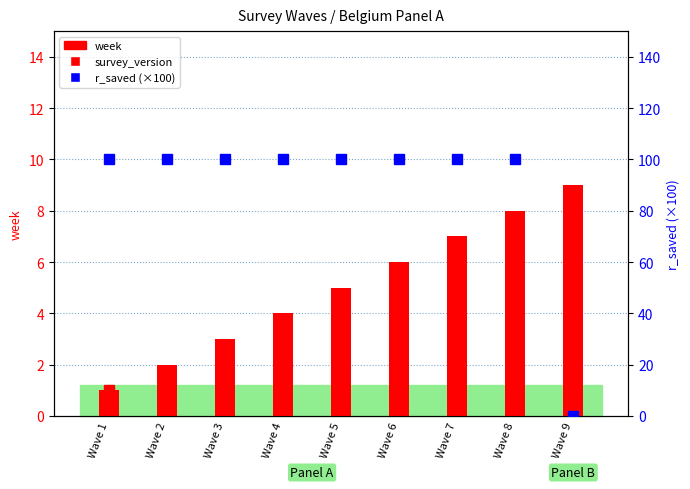

At Wave 5, list the series in order from smallest to largest.

survey_version, week, r_saved (×100)